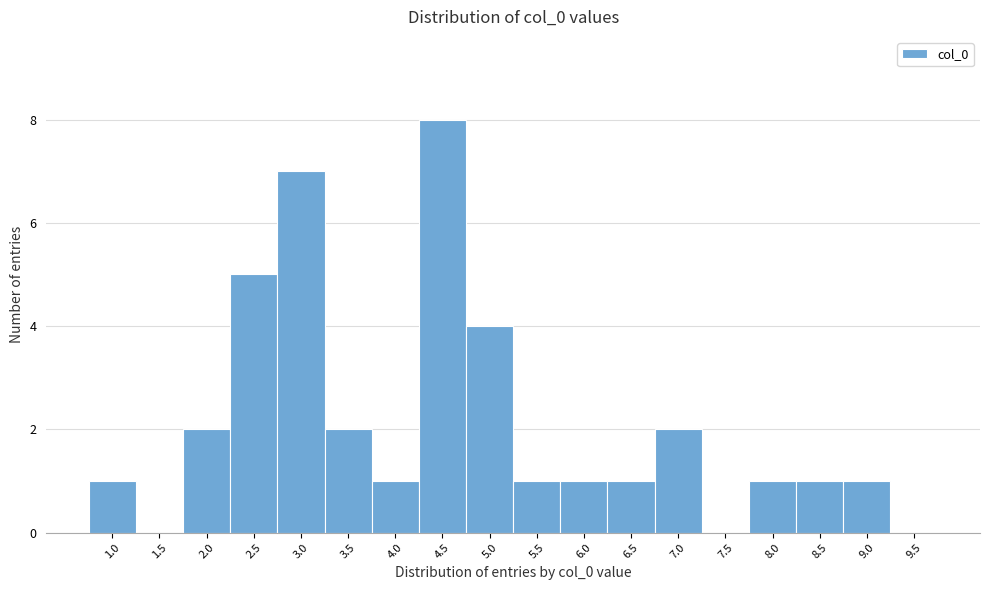

Reading right to left, transcribe all the data shown in this chart.

9.5=0	9.0=1	8.5=1	8.0=1	7.5=0	7.0=2	6.5=1	6.0=1	5.5=1	5.0=4	4.5=8	4.0=1	3.5=2	3.0=7	2.5=5	2.0=2	1.5=0	1.0=1